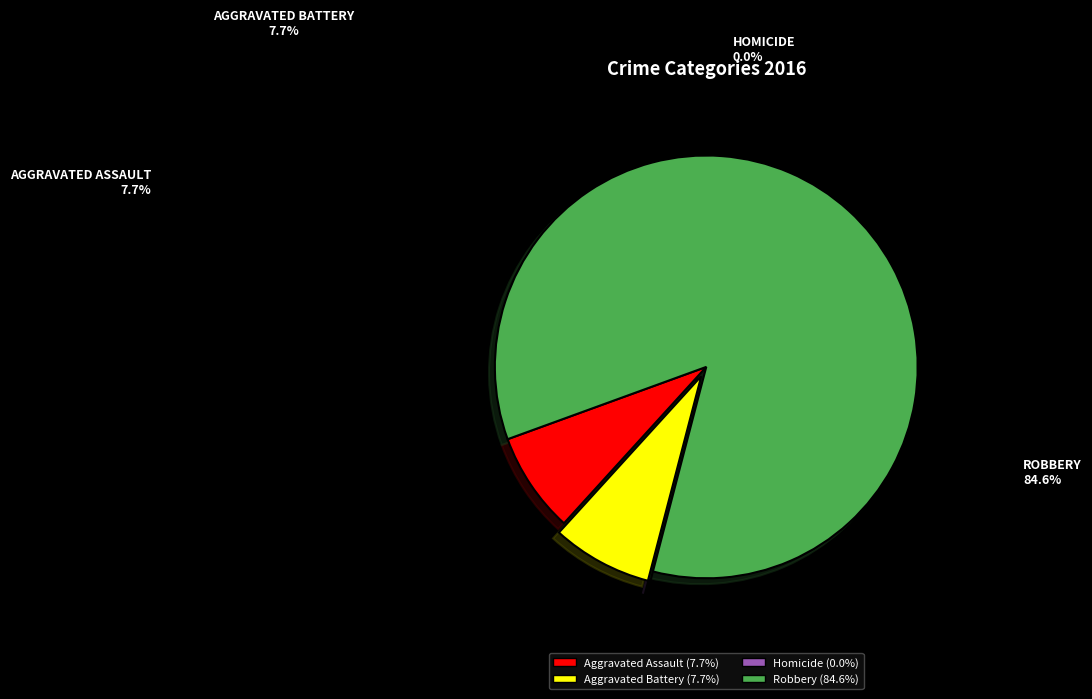

To the nearest percent, what is the difference between the largest and smallest slice percentages?

85%